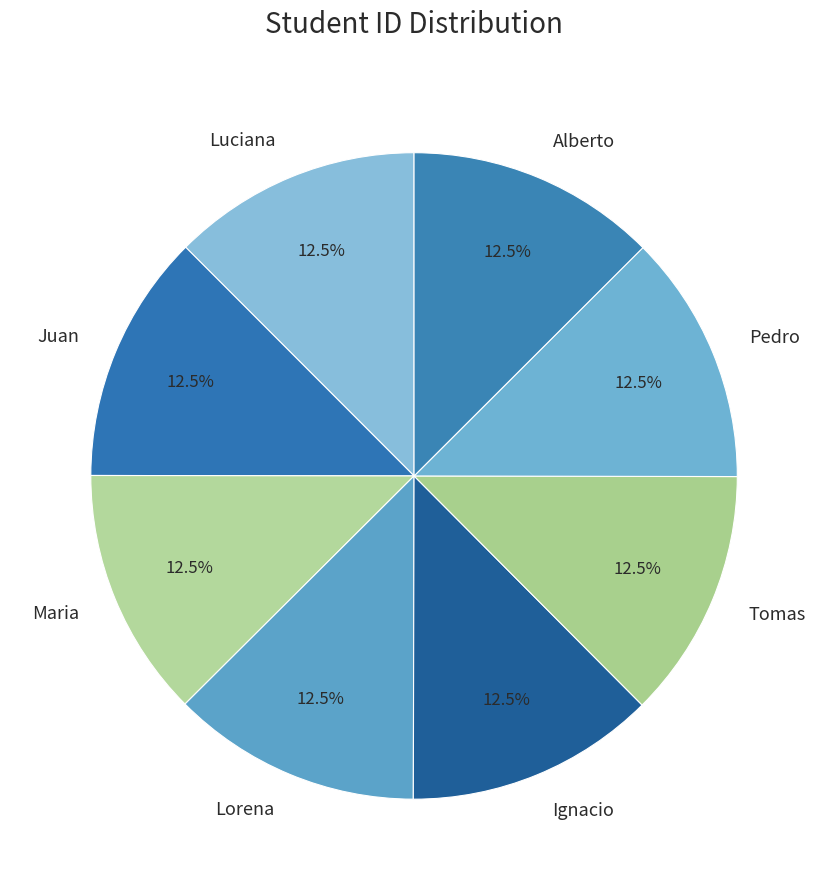

Does any single category account for the majority?

No